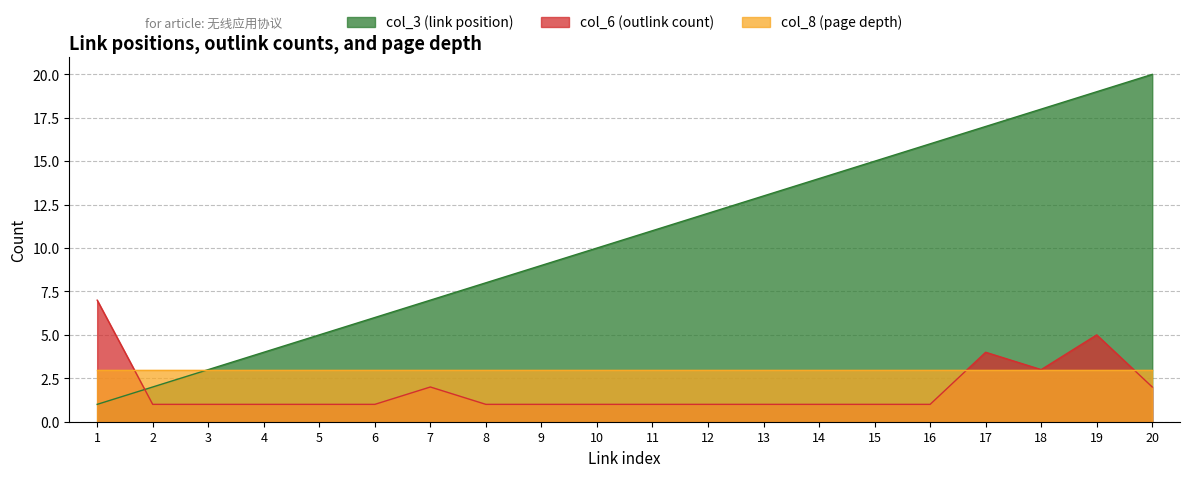

In col_6 (outlink count), how many points are higher than both neighbors (excluding endpoints)?

3